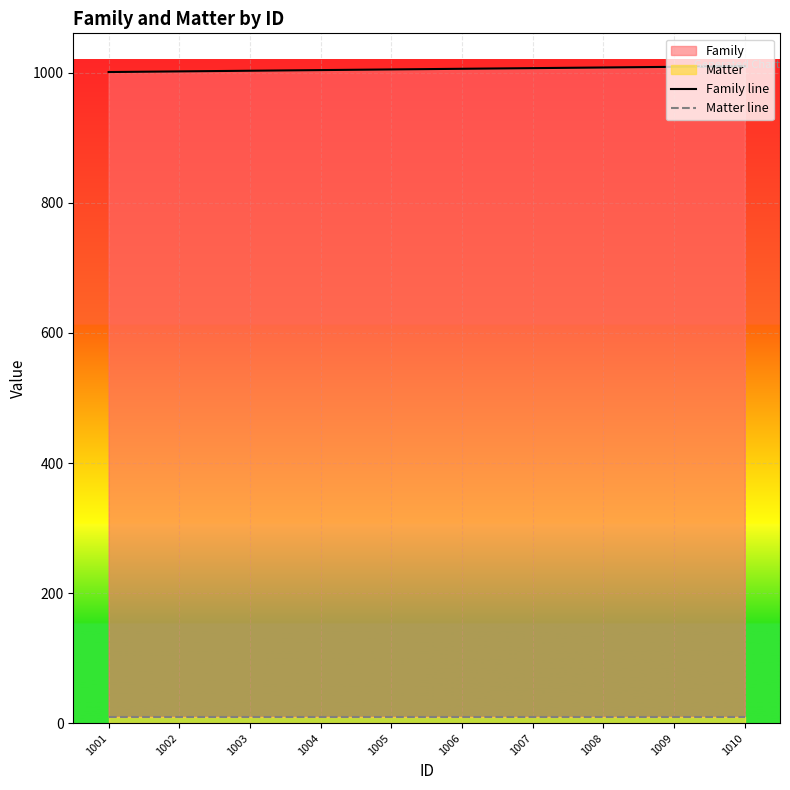

Rank the series by their maximum value, from lowest to highest.

Matter line, Family line